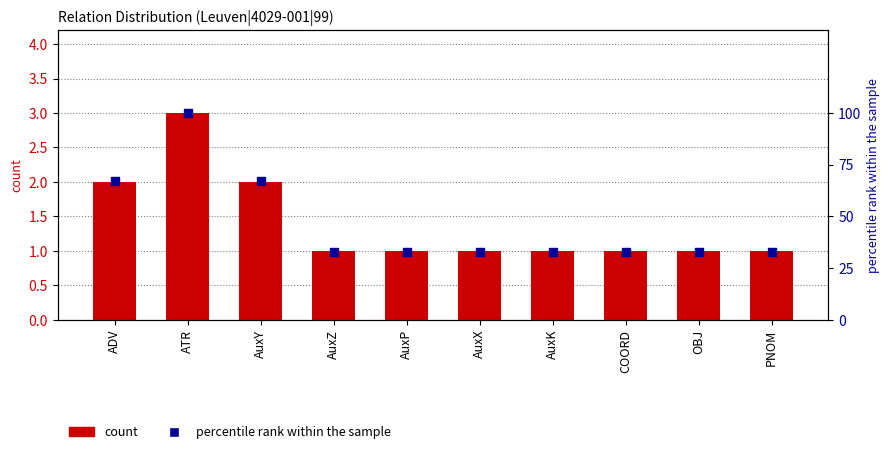

At which category is the sum across all series the highest?

ATR